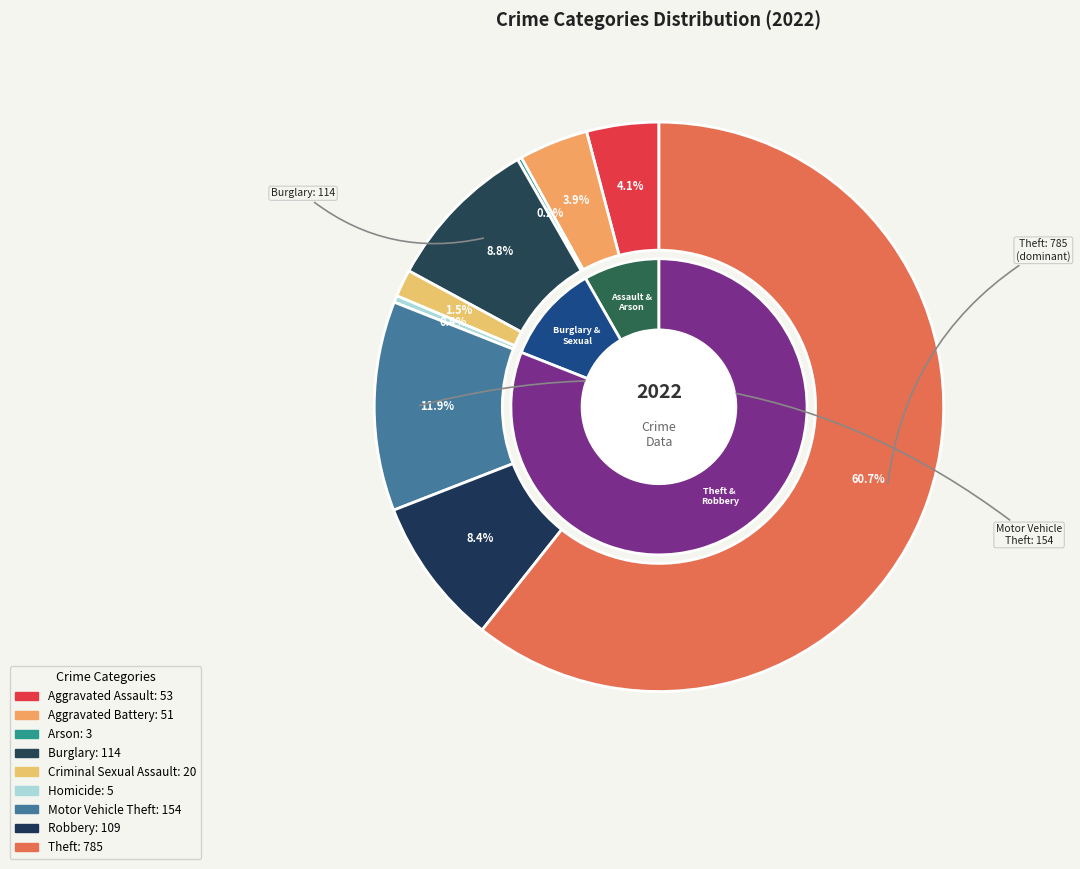

What is the change in value from Aggravated Assault to Burglary?

+61